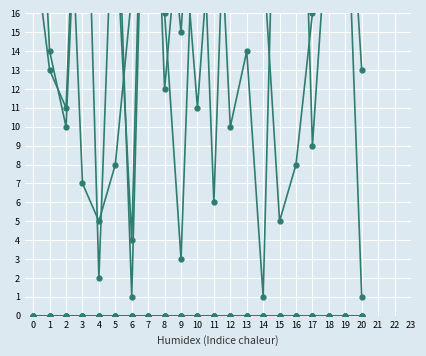

How many interior local peaks does the col_2 series have?

6